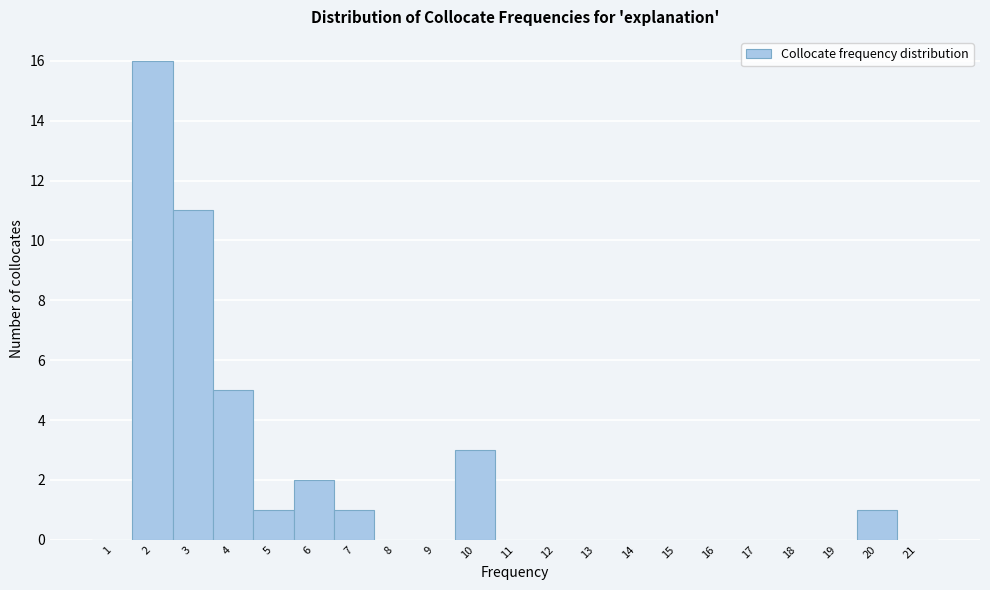

Which range on the x-axis has the tallest bar?

1.5 to 2.5